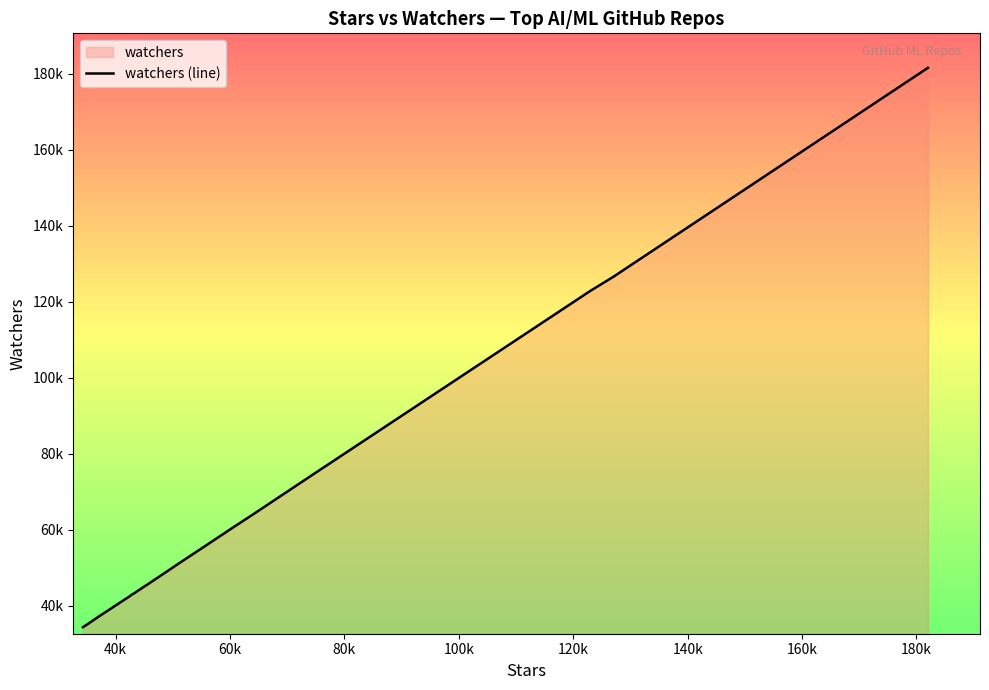

Does the chart display data point markers on the line(s)?

No